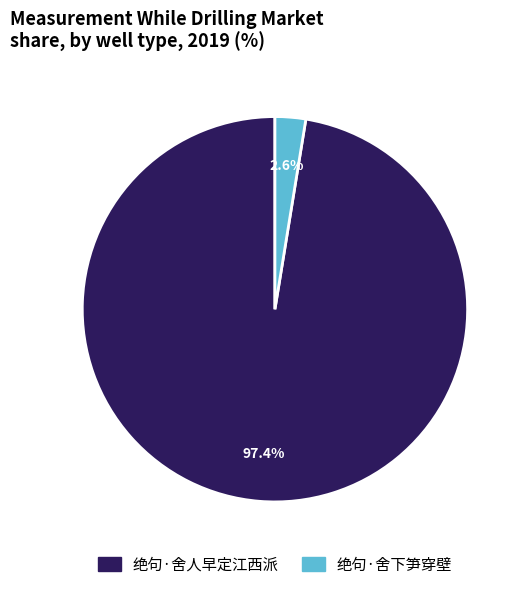

To the nearest percent, what is the difference between the largest and smallest slice percentages?

95%